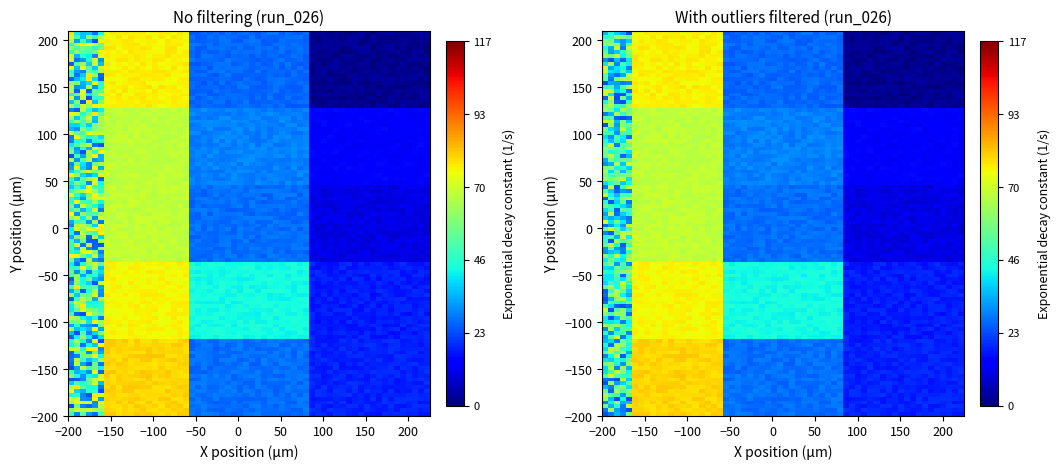

True or false: 46.859375 has a value of 46.9 at 51.0625.

True